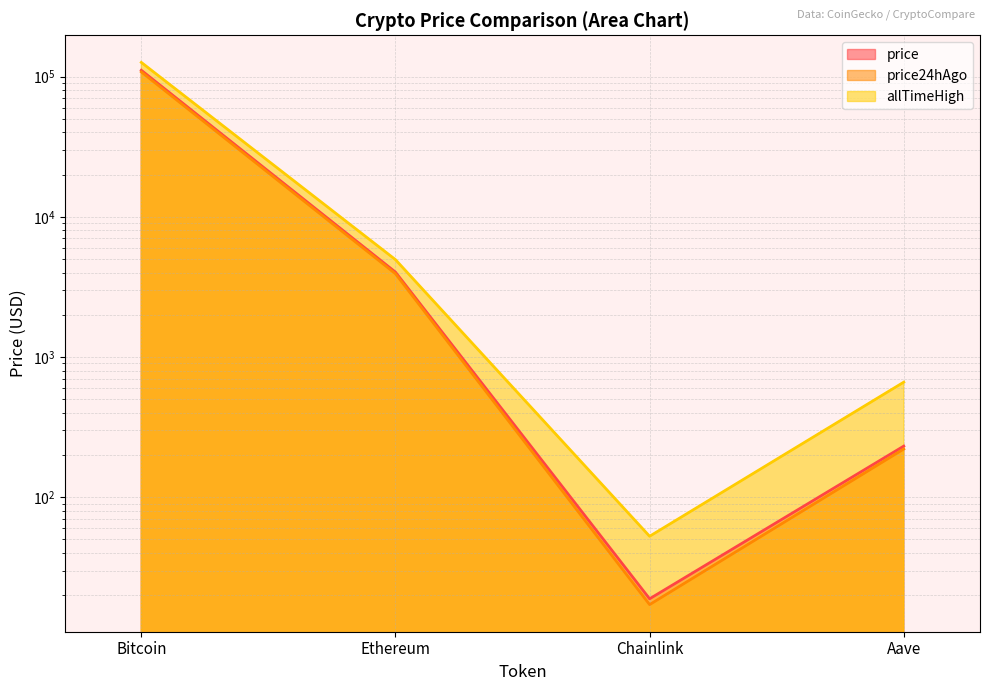

What is the sum of the allTimeHigh values at Ethereum and Aave?

5607.7